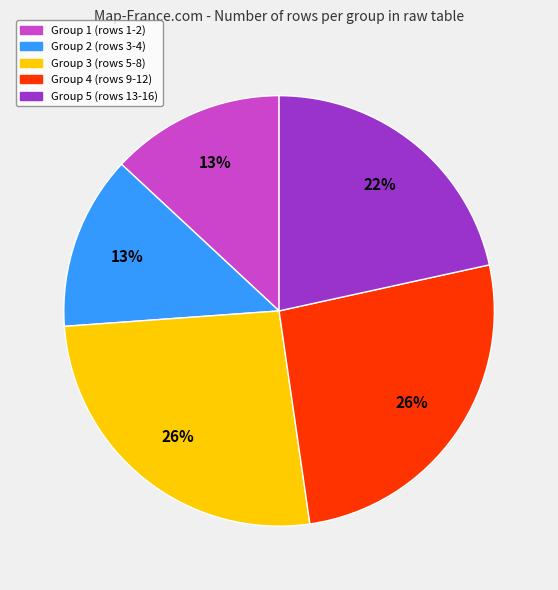

To the nearest percent, what is the average slice percentage?

20%